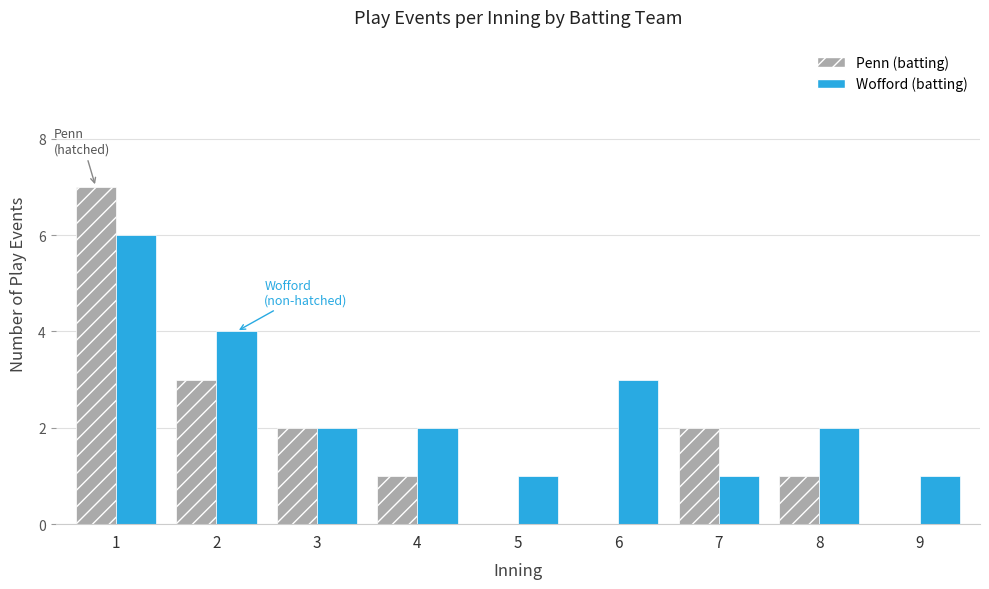

Where does the Wofford (batting) series first go above 2?

1